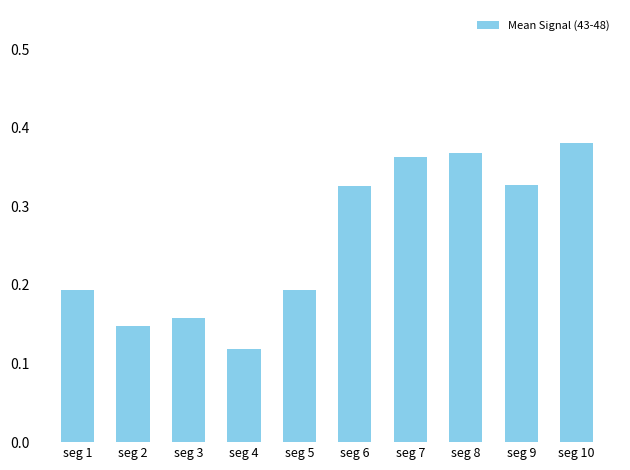

Which label corresponds to the smallest value in the chart?

seg 4